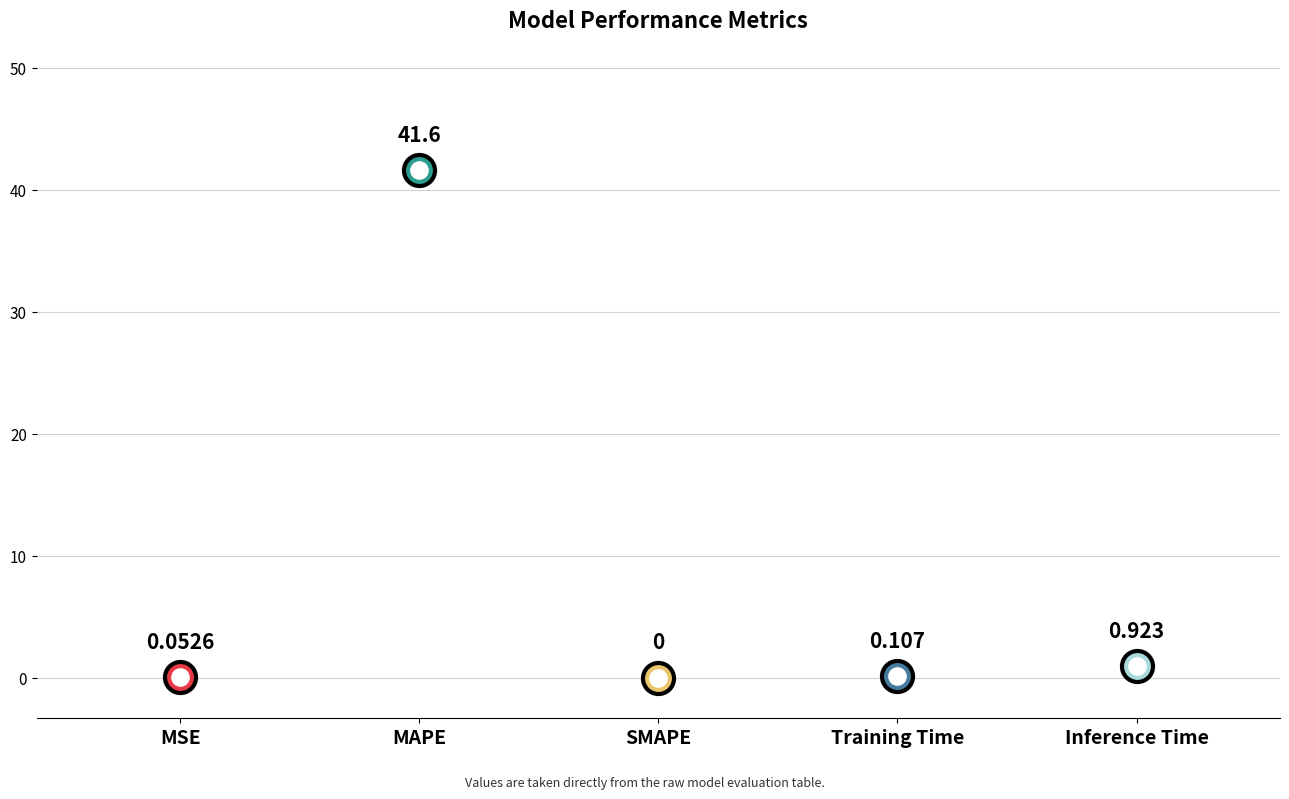

Which has a higher value, Training Time or SMAPE?

Training Time